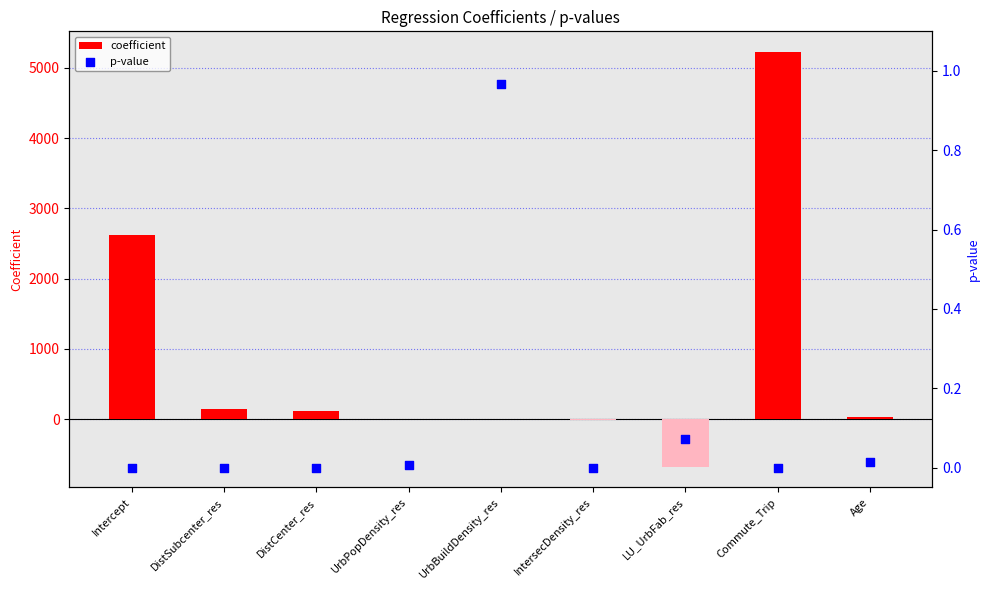

Which series reaches the maximum Y coordinate?

coefficient